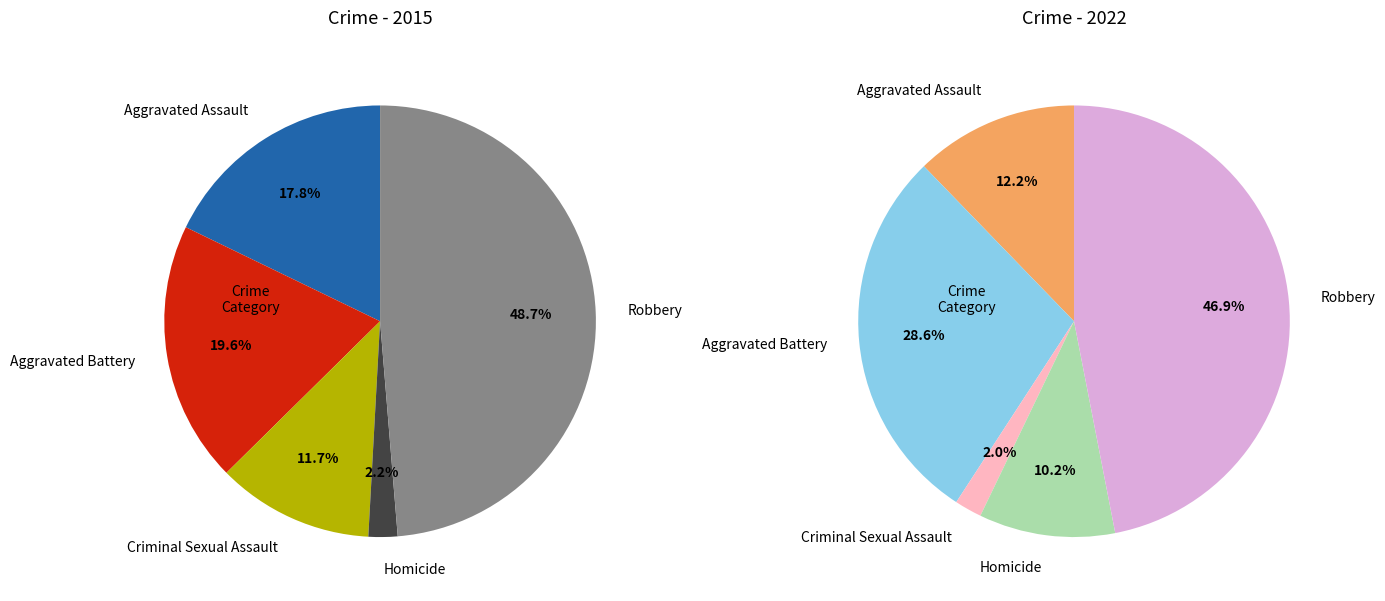

Which series has the largest range (max minus min)?

values_2015